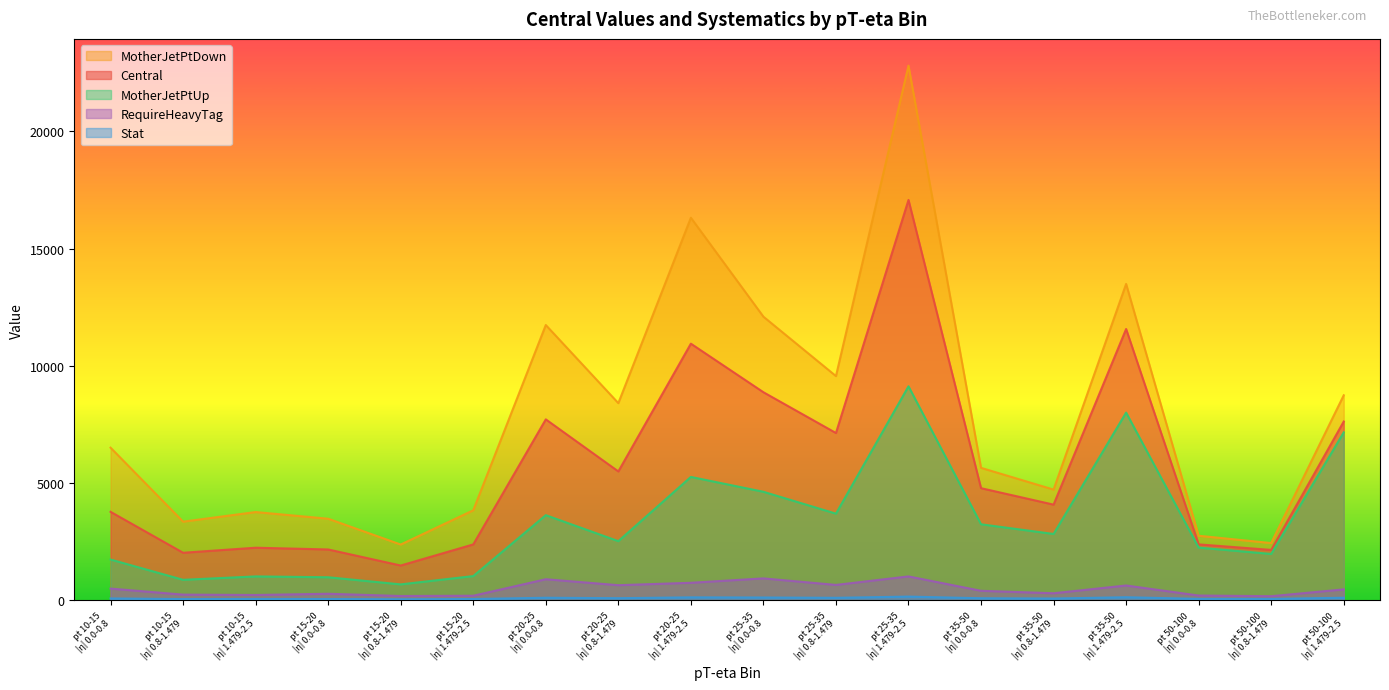

Which series has the largest total across all categories?

MotherJetPtDown